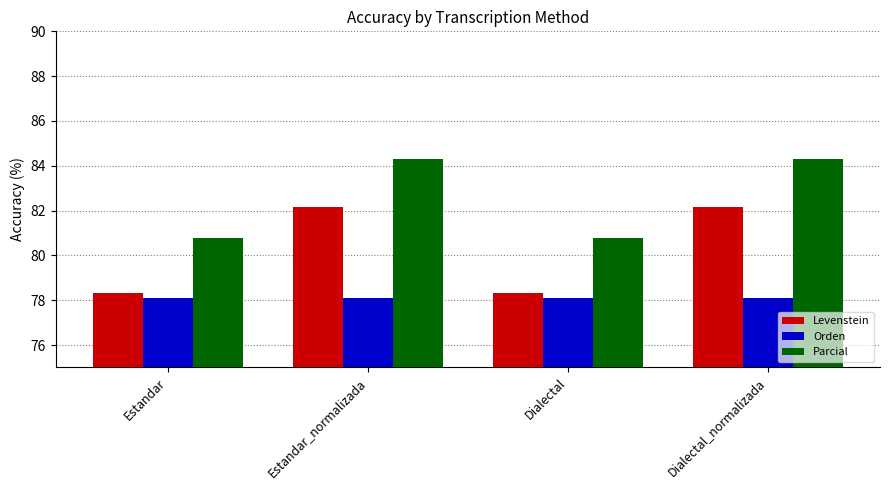

Reading left to right, transcribe all the data shown in this chart.

Levenstein: Estandar=78.3	Estandar_normalizada=82.1	Dialectal=78.3	Dialectal_normalizada=82.1
Orden: Estandar=78.1	Estandar_normalizada=78.1	Dialectal=78.1	Dialectal_normalizada=78.1
Parcial: Estandar=80.8	Estandar_normalizada=84.3	Dialectal=80.8	Dialectal_normalizada=84.3